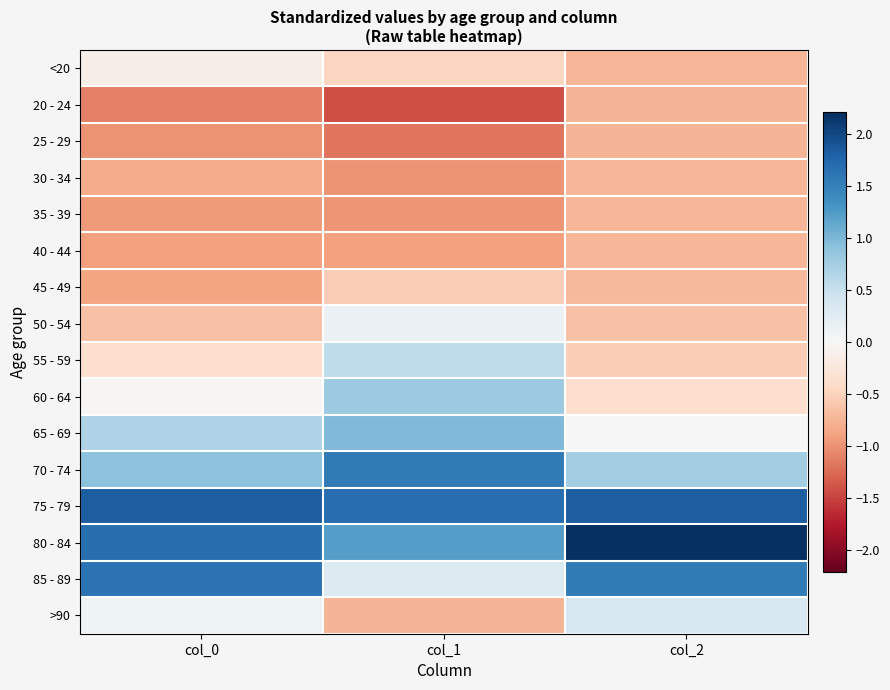

At col_0, list the series in order from largest to smallest.

75 - 79, 80 - 84, 85 - 89, 70 - 74, 65 - 69, >90, 60 - 64, <20, 55 - 59, 50 - 54, 30 - 34, 45 - 49, 40 - 44, 35 - 39, 25 - 29, 20 - 24